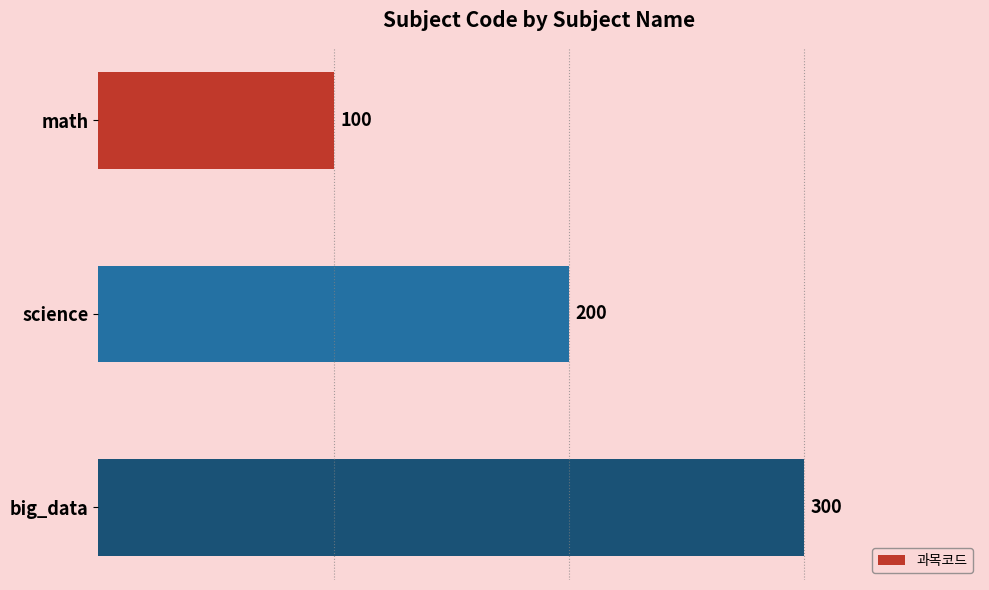

Rank the categories by value from lowest to highest.

math, science, big_data